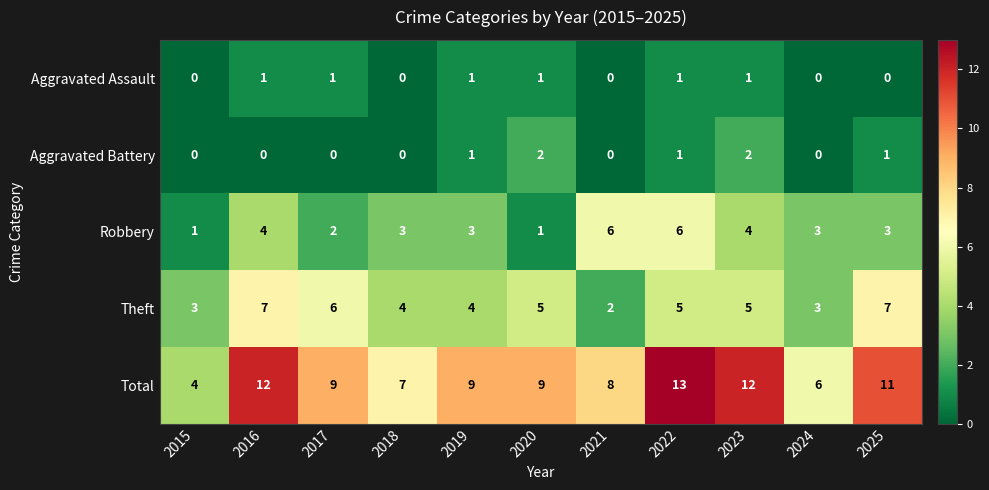

Between 2015 and 2017, which series saw the biggest shift?

Total